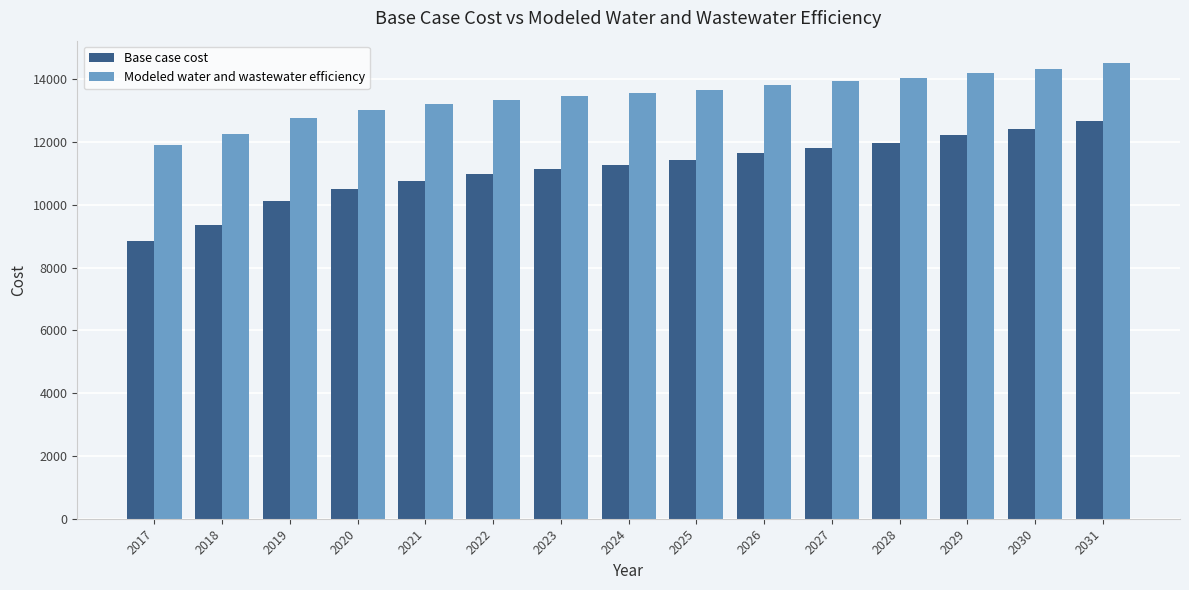

The Base case cost series shows 11442.7 at 2025. True or false?

True